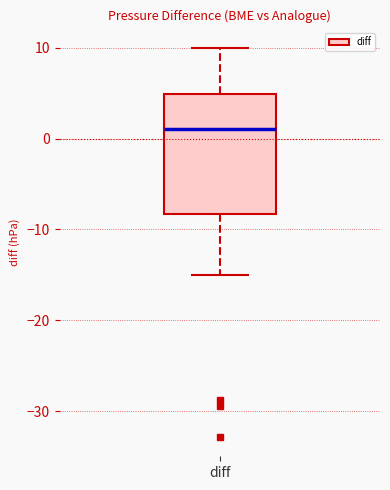

Read this box plot against the y-axis: the position of the median line, the range covered by the box, and the ends of both whiskers. The values are not printed on the chart, so give them approximately, as read against the axis.

median 1, box -8 to 5, whiskers -15 to 10